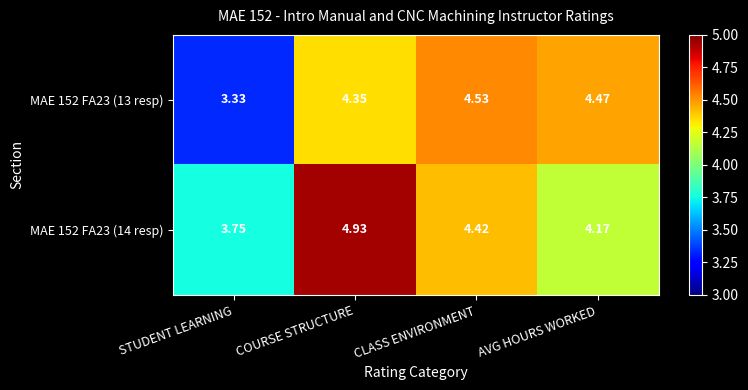

Which series has the widest spread of values?

MAE 152 FA23 (13 resp)